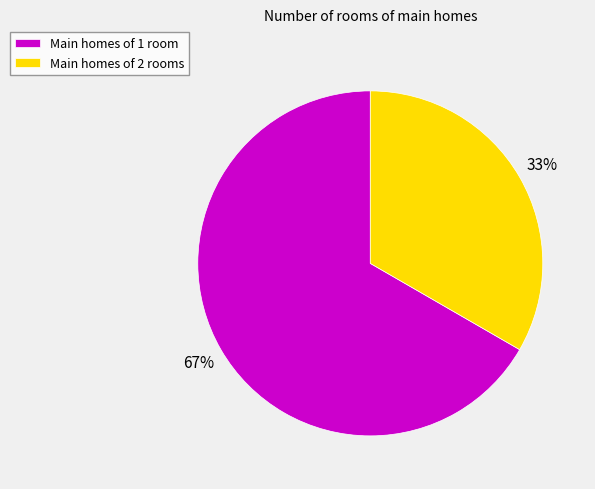

How many slices are in this pie chart?

2